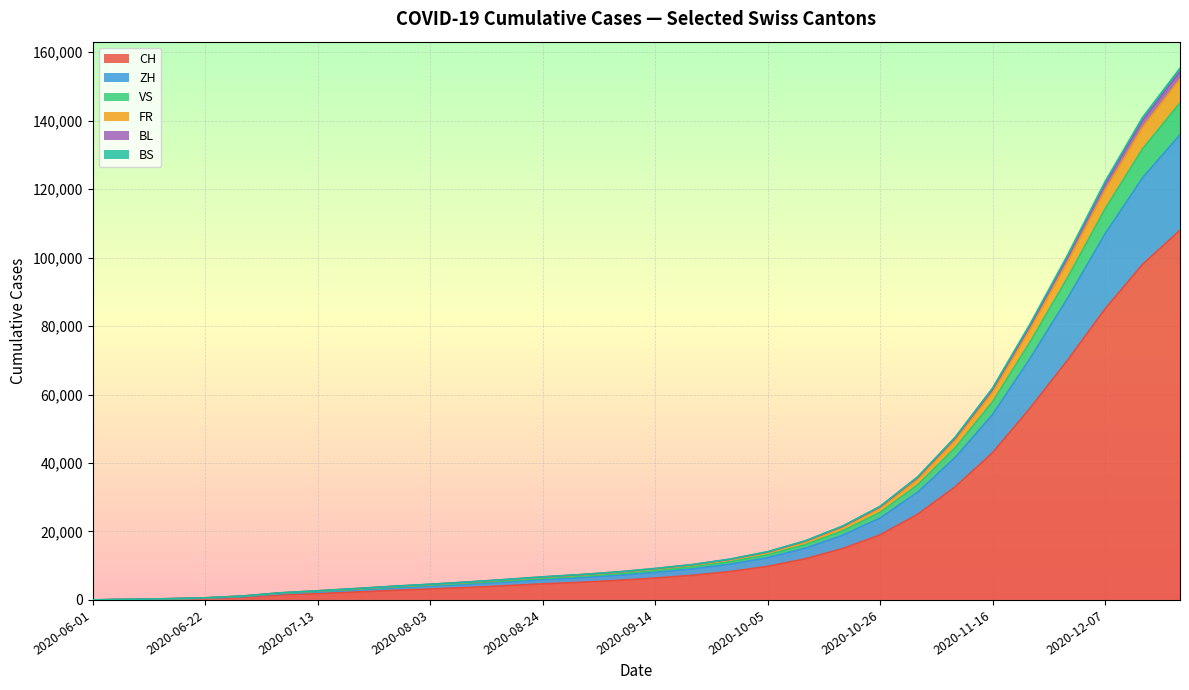

The VS series shows 201211 at 2020-12-07. True or false?

False